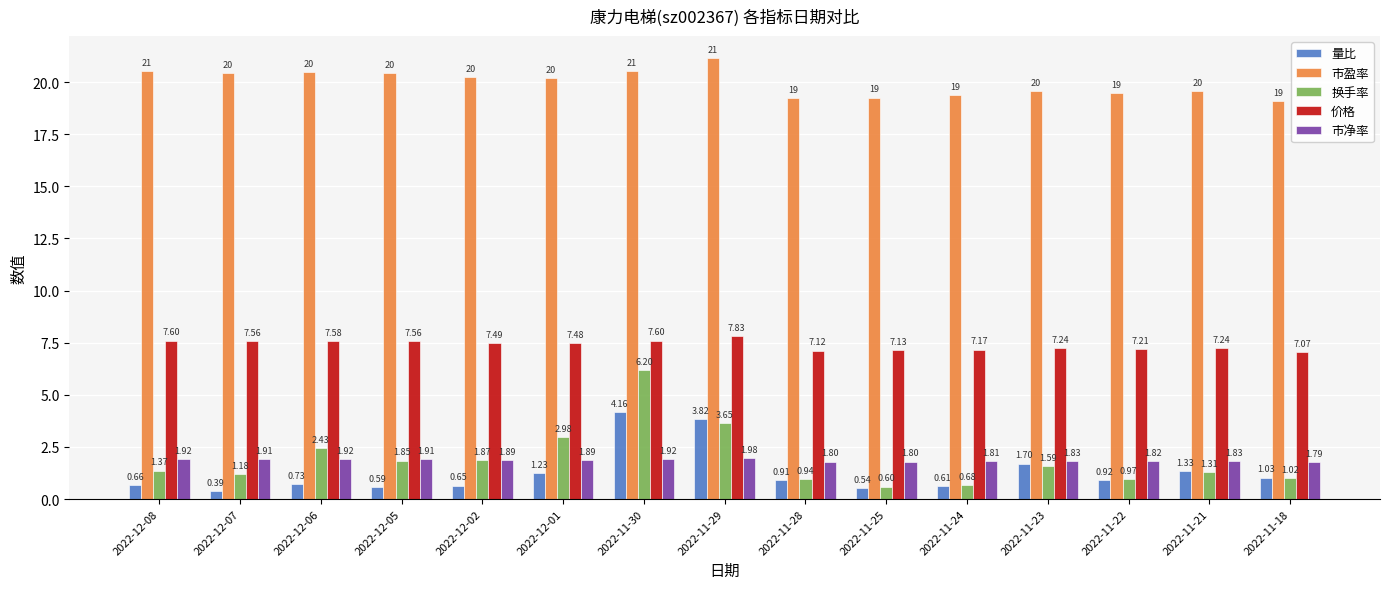

Which series changed the most between 2022-12-07 and 2022-11-23?

量比